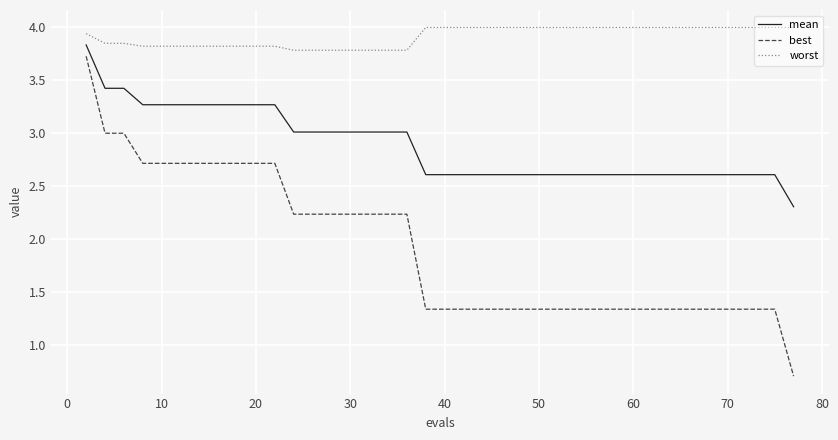

What is the difference between the maximum and minimum values in the best series?

3.0